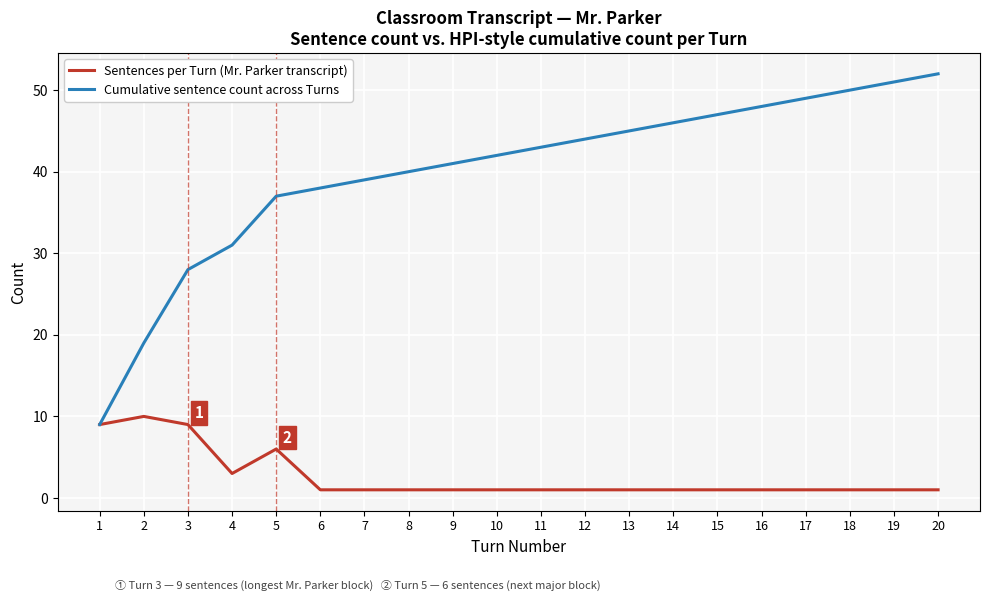

Which series has the largest total across all categories?

Cumulative sentence count across Turns